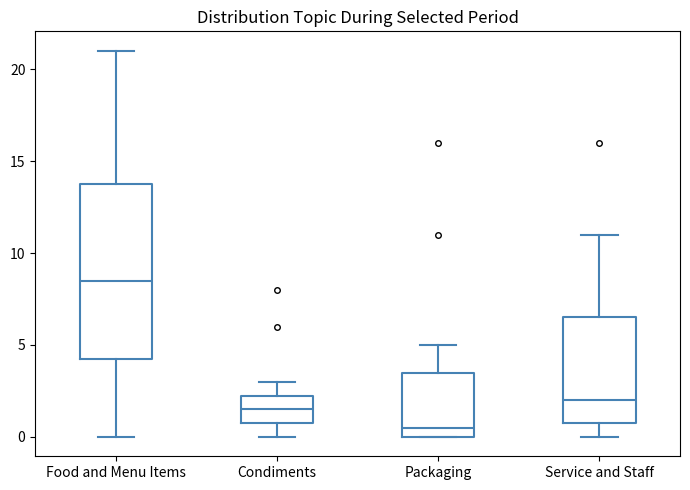

Reading left to right, read every box against the y-axis: the position of its median line, the range the box covers, and the ends of its whiskers. The values are not printed on the chart, so give them approximately, as read against the axis.

Food and Menu Items: median 8.5, box 4.5 to 14.0, whiskers 0.0 to 21.0
Condiments: median 1.5, box 1.0 to 2.5, whiskers 0.0 to 3.0
Packaging: median 0.5, box 0.0 to 3.5, whiskers 0.0 to 5.0
Service and Staff: median 2.0, box 1.0 to 6.5, whiskers 0.0 to 11.0